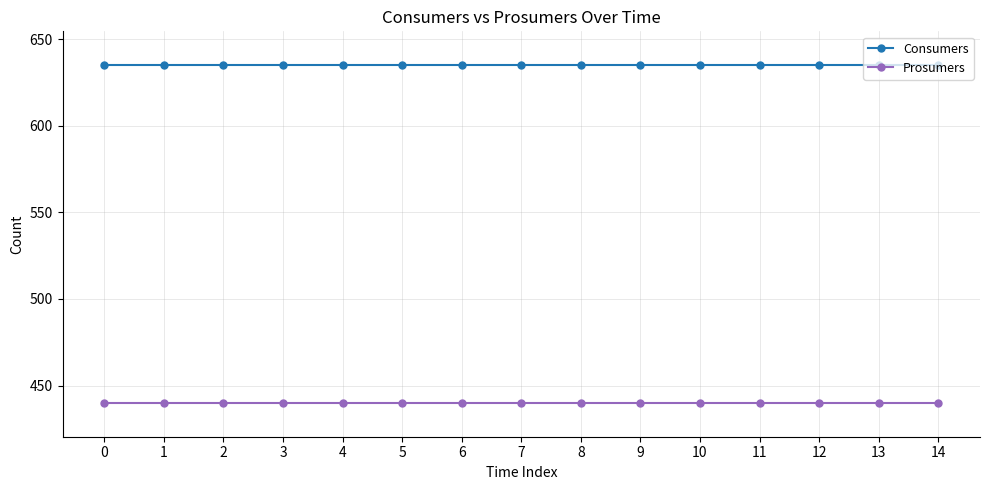

What is the sum of all Prosumers values?

6600